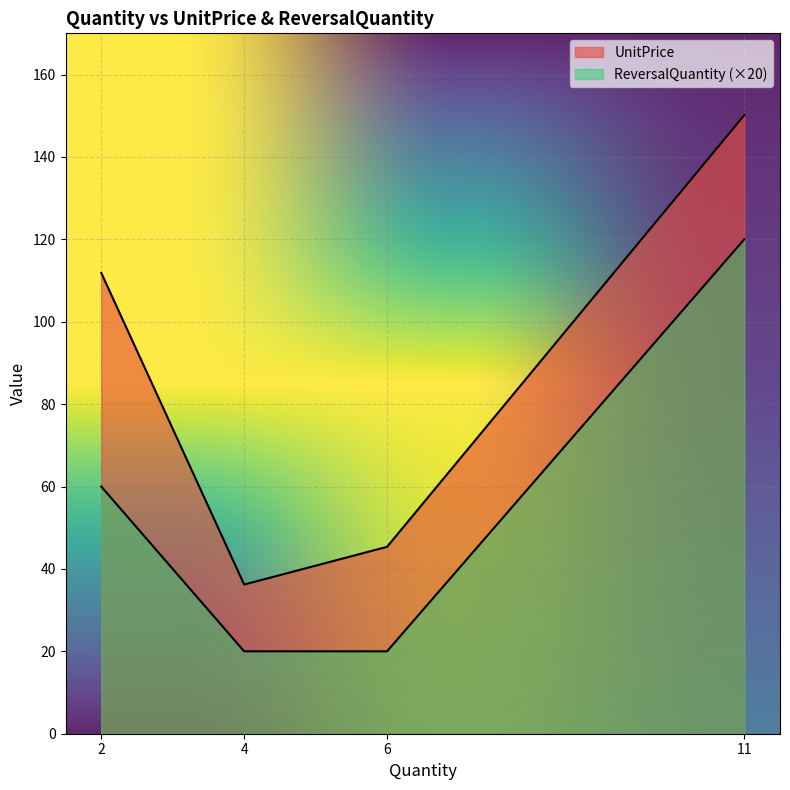

What are all the series names shown in the legend?

UnitPrice, ReversalQuantity